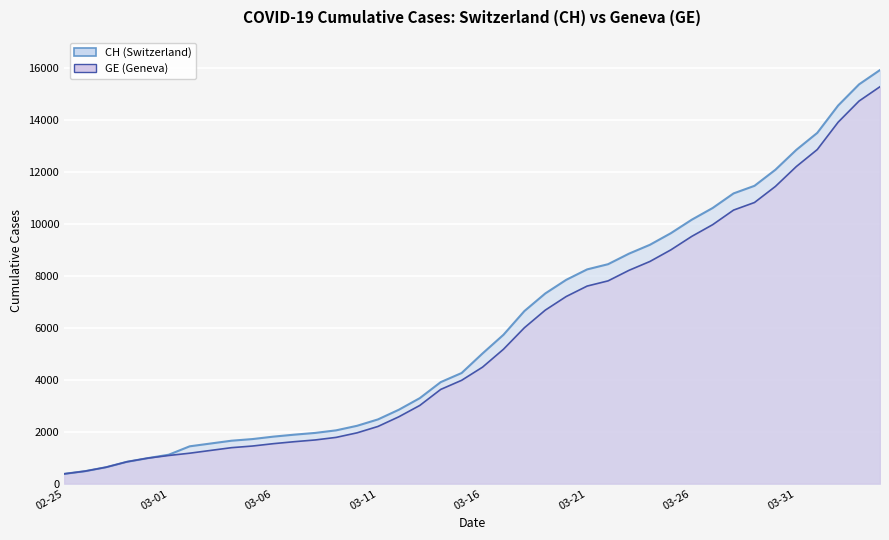

True or false: GE and CH intersect in this chart.

False